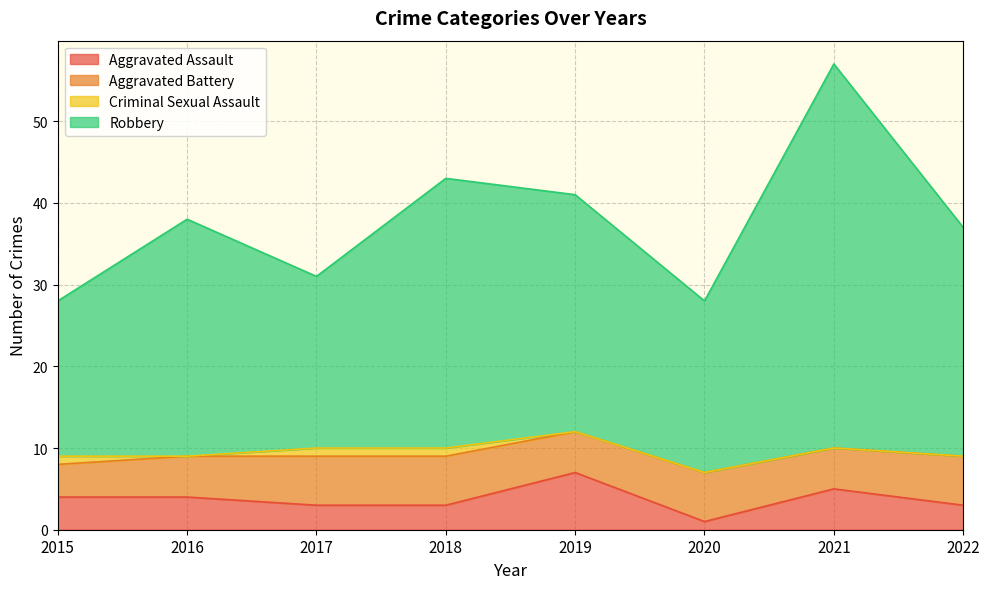

At which category does the chart reach its peak across all series?

2021